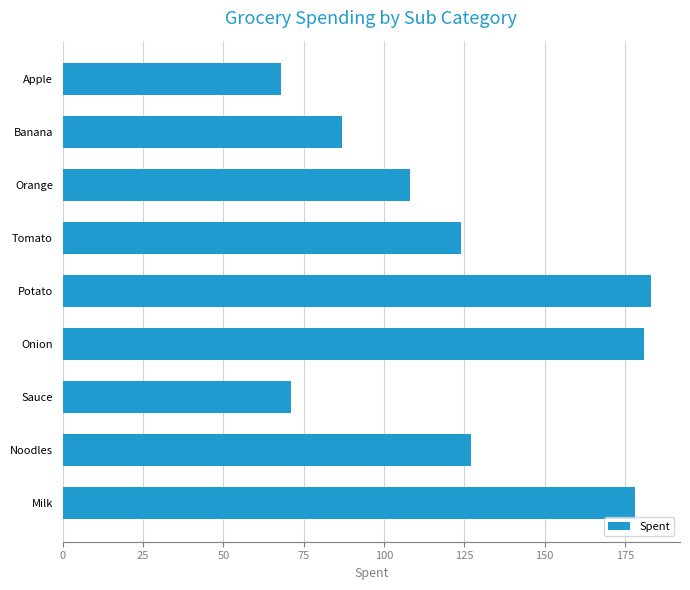

What is the smallest value displayed?

68